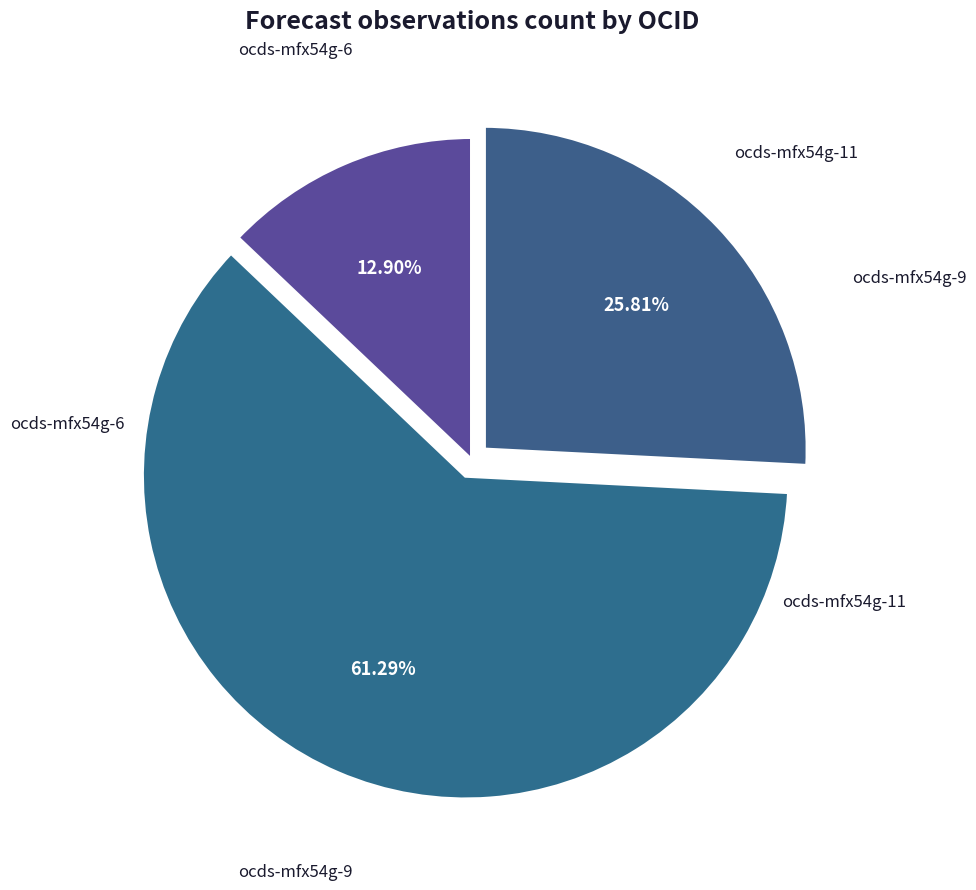

Count the number of slices in the pie.

3